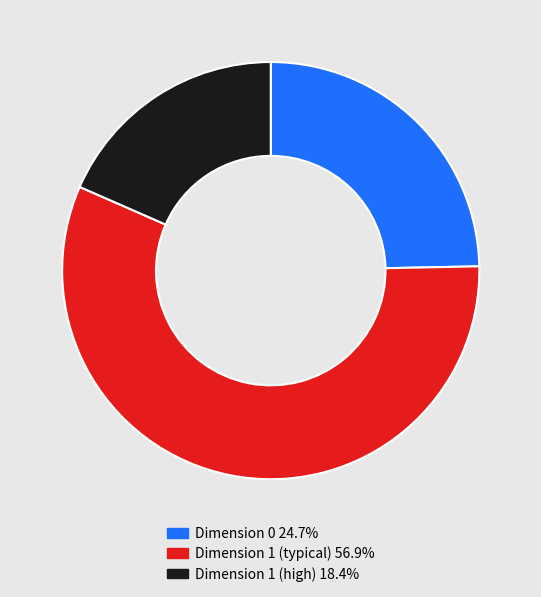

Is there any slice that represents more than half of the pie?

Yes